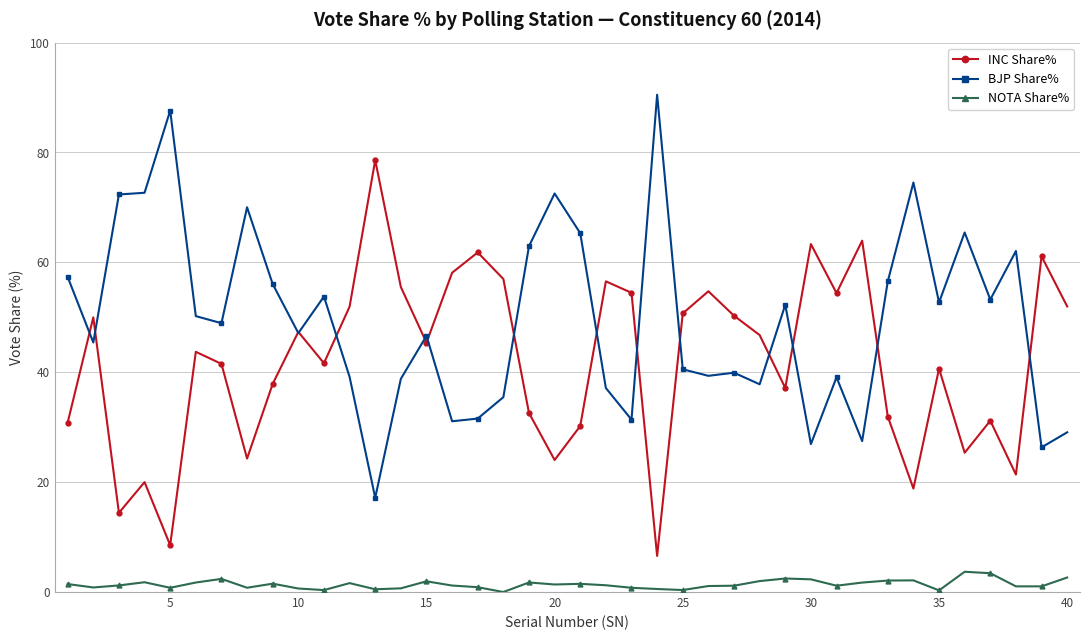

Rank the series by their average value, from lowest to highest.

NOTA Share%, INC Share%, BJP Share%